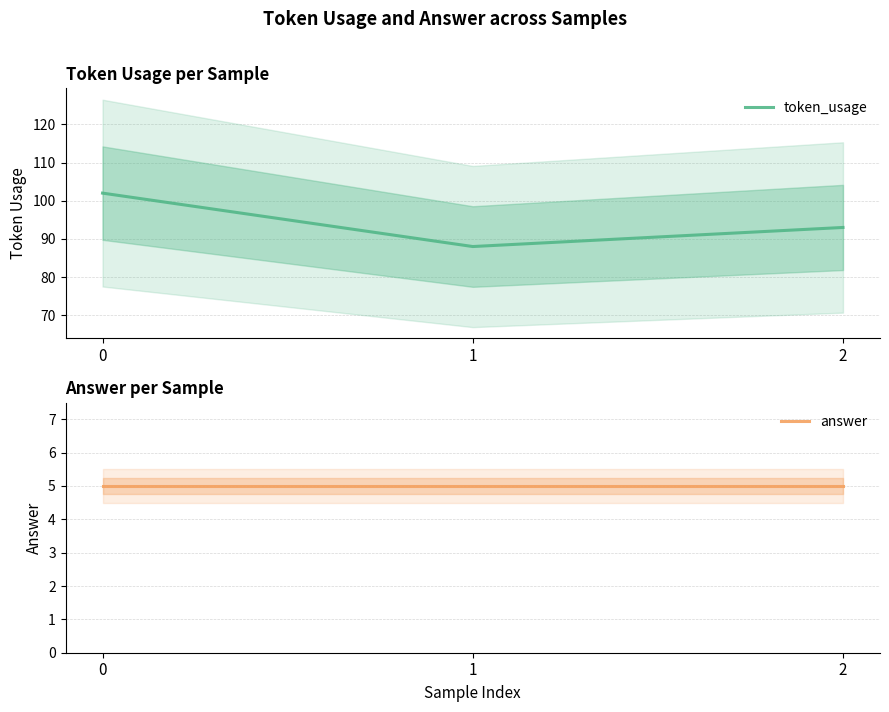

What is the difference between the maximum and minimum values in the token_usage series?

14